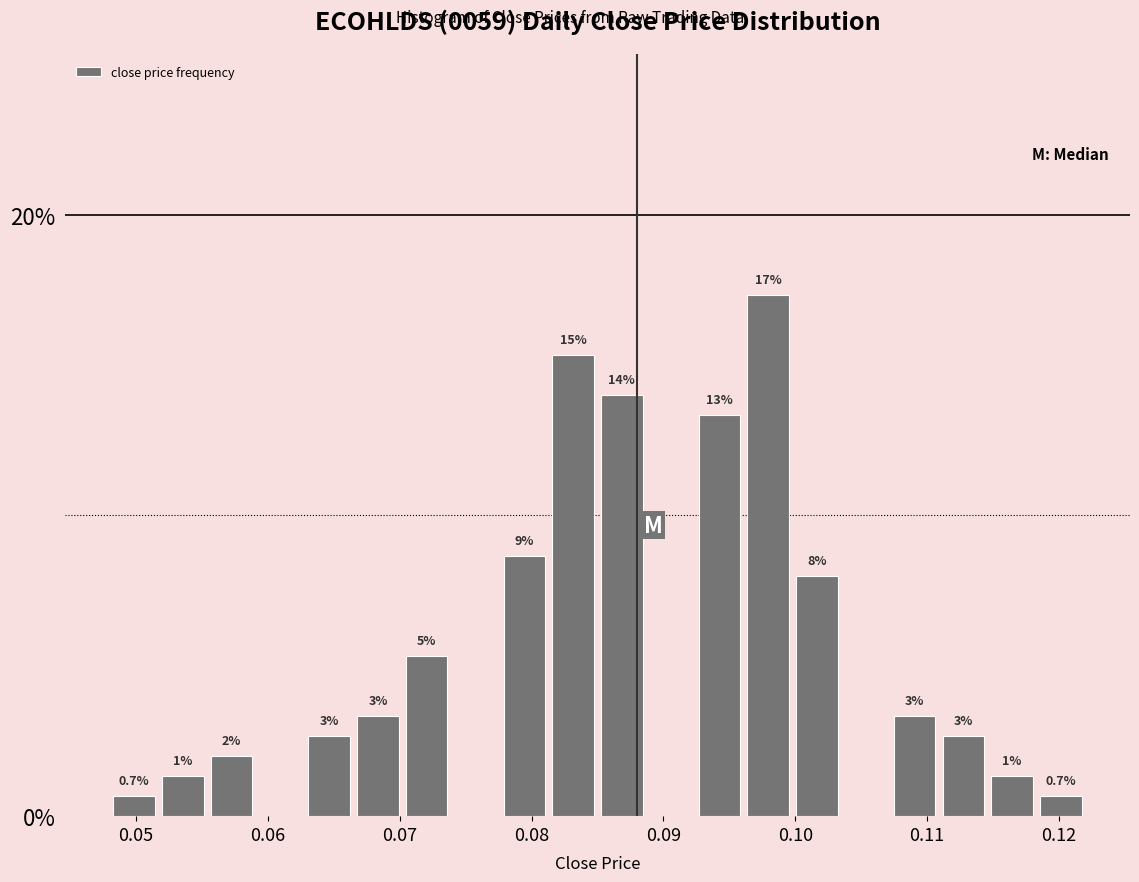

Read against the x-axis, roughly where is the centre of the tallest bar?

0.098